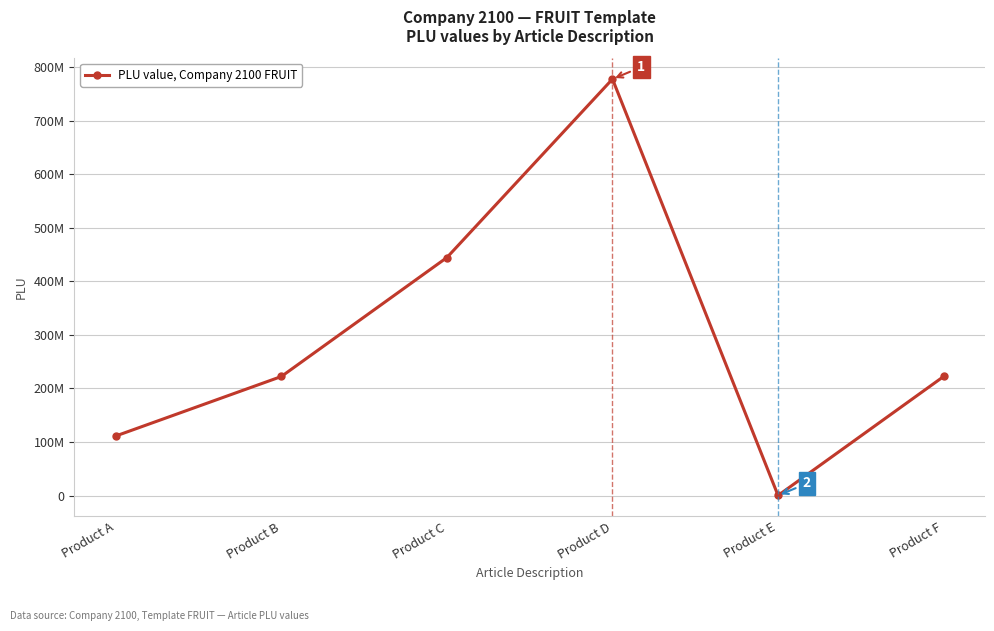

Does the chart have visible grid lines?

Yes